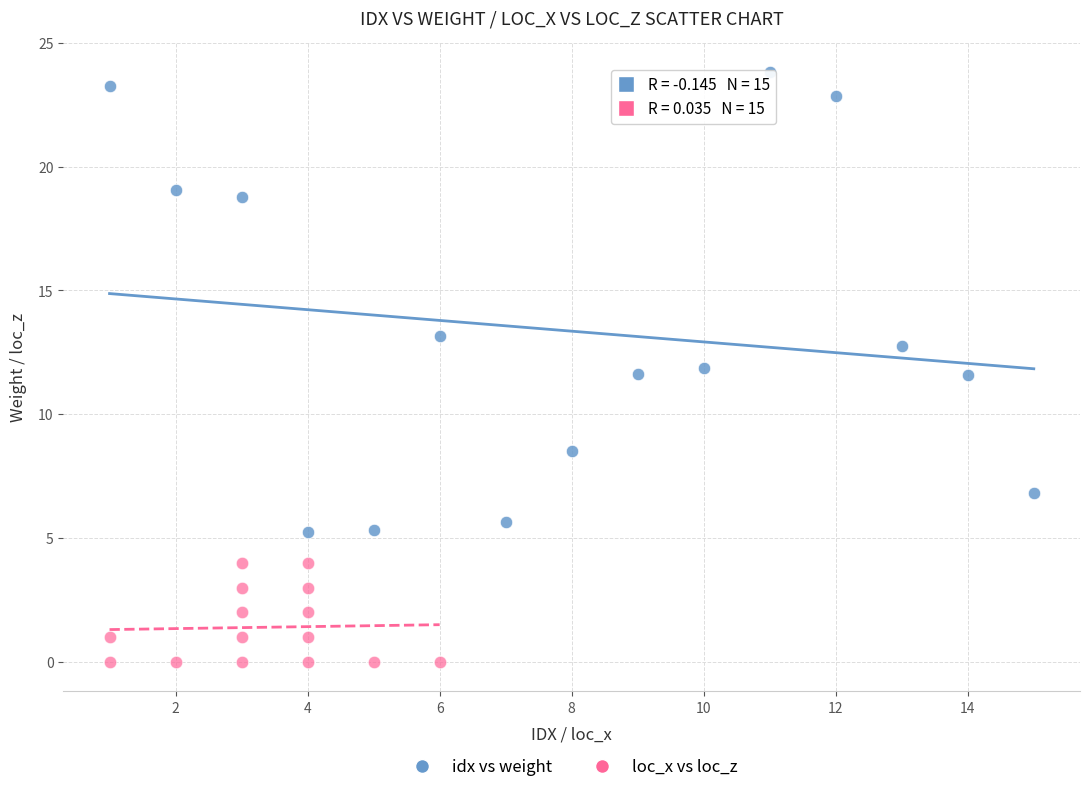

Which series contains the lowest Y value?

loc_x vs loc_z